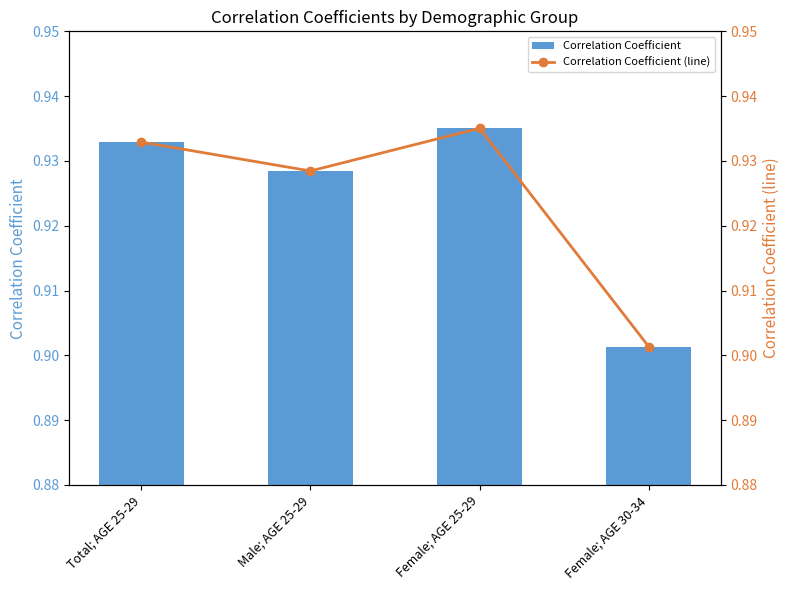

List the series in order of their peak value, highest first.

Correlation Coefficient, Correlation Coefficient (line)